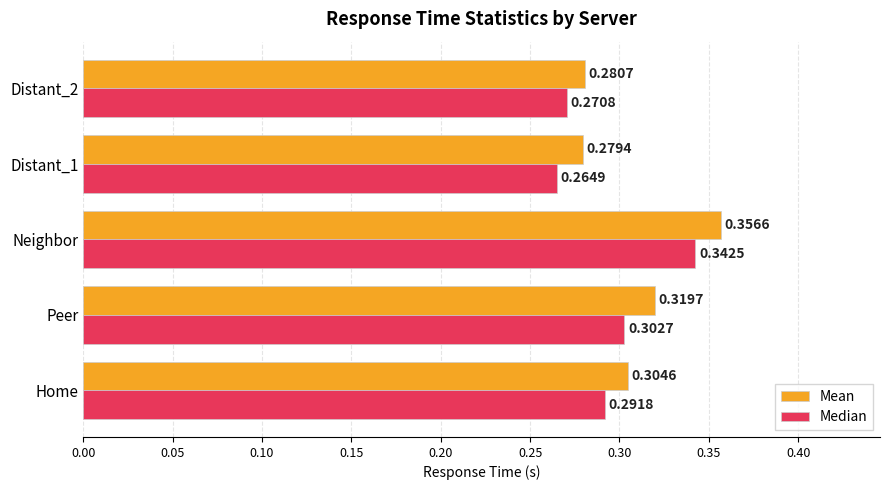

Rank the series by their maximum value, from highest to lowest.

Mean, Median